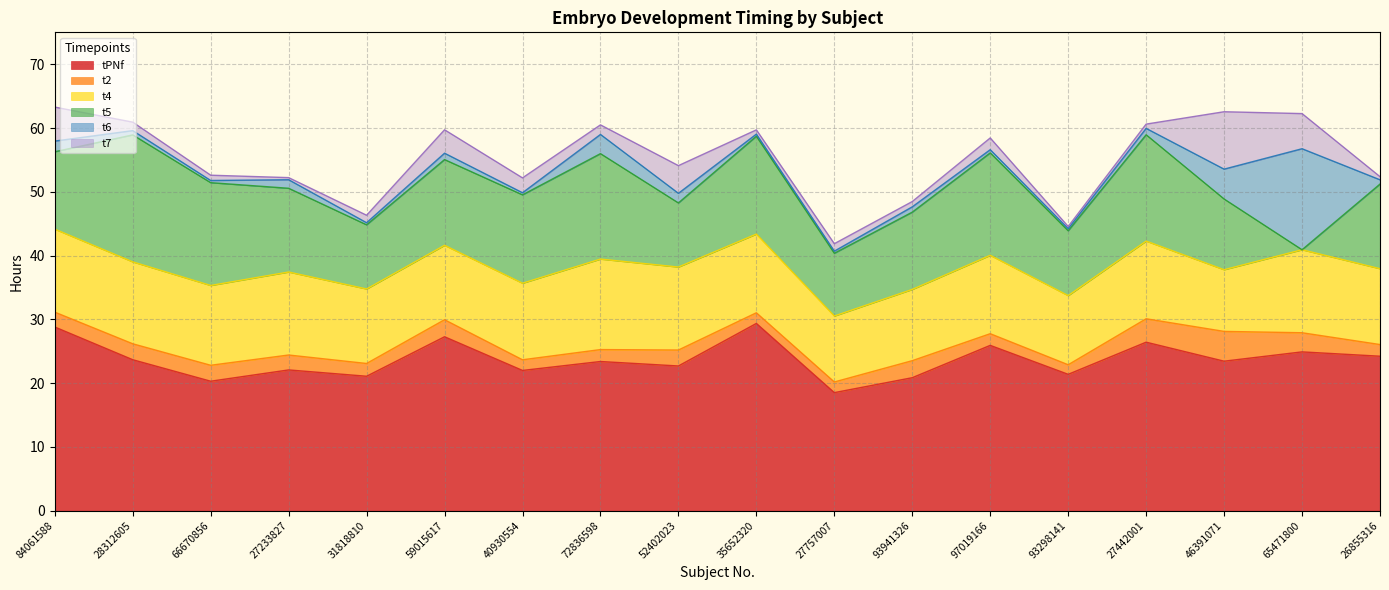

What is the maximum value for tPNf?

29.4